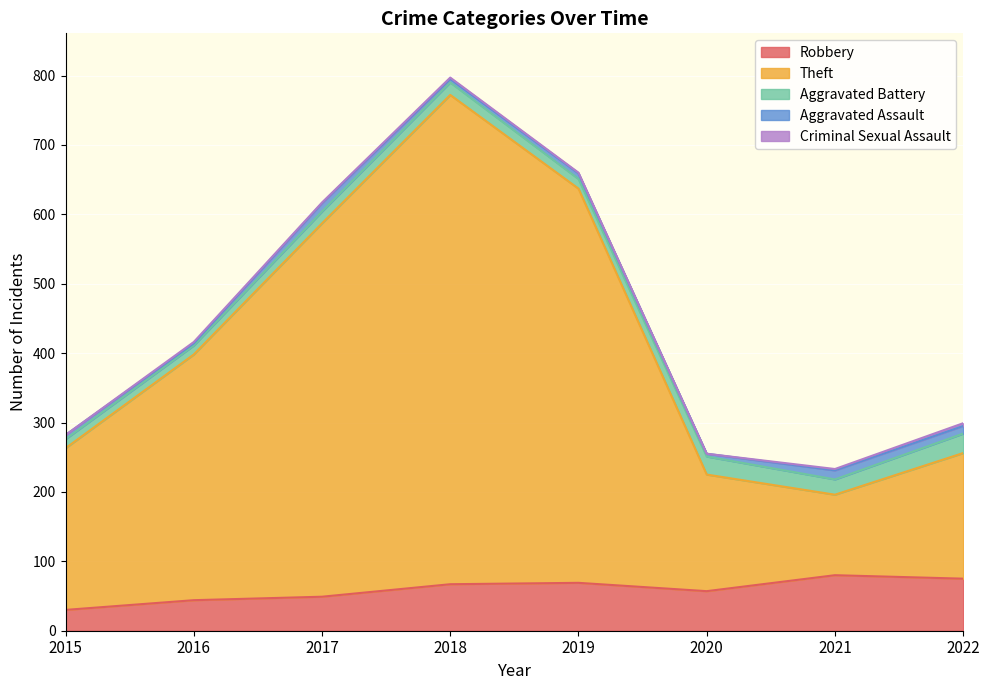

Rank the categories by Aggravated Battery value from highest to lowest.

2022, 2020, 2021, 2018, 2017, 2019, 2015, 2016